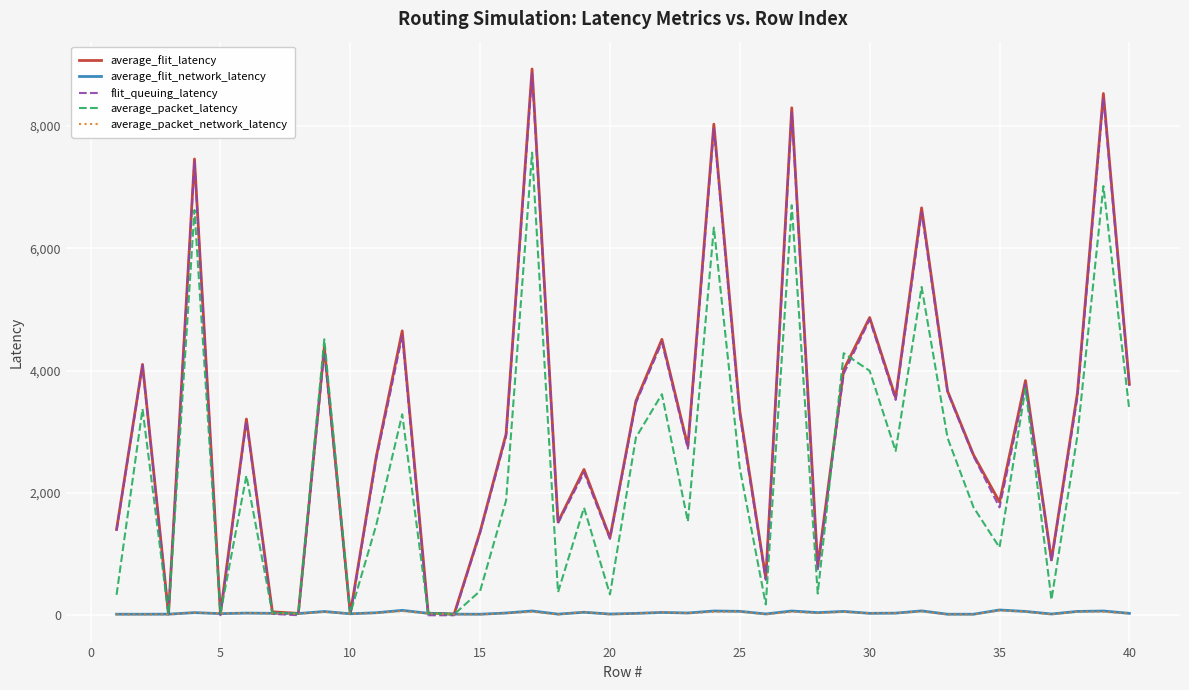

Which series has the largest range (max minus min)?

average_flit_latency